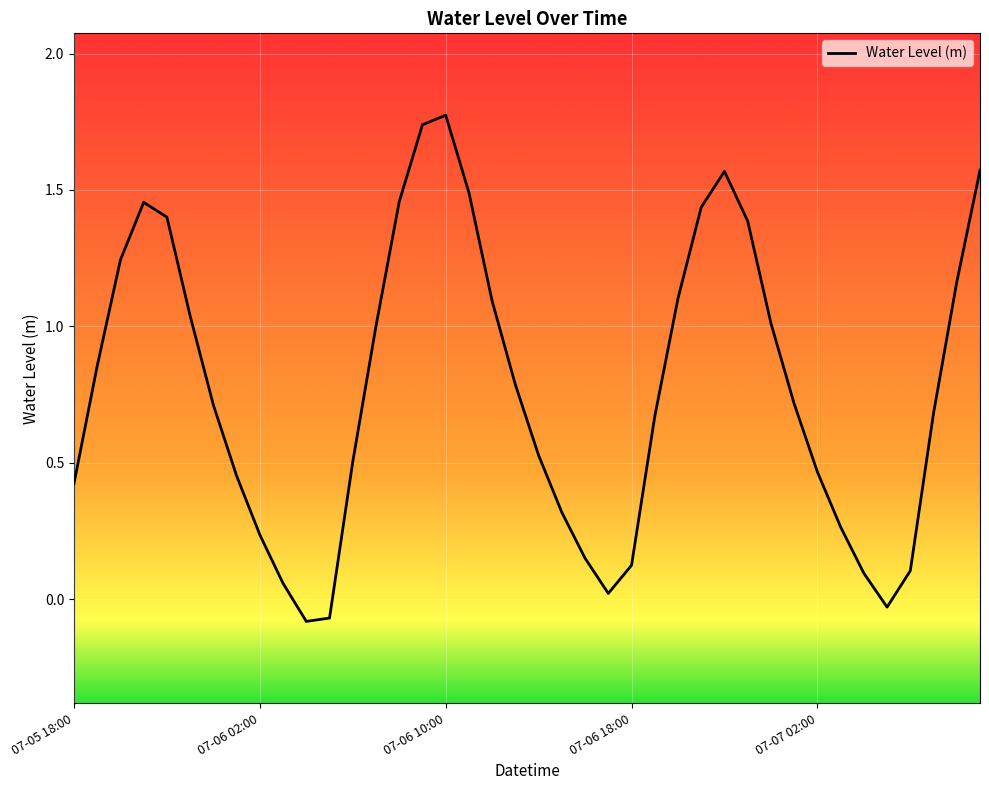

What is the difference between the maximum and minimum values?

1.9